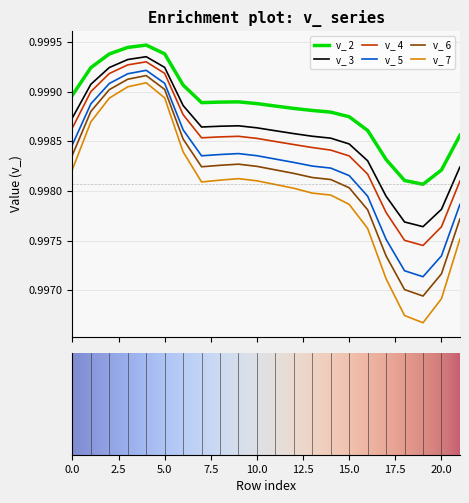

Which series has the largest total across all categories?

v_ 2